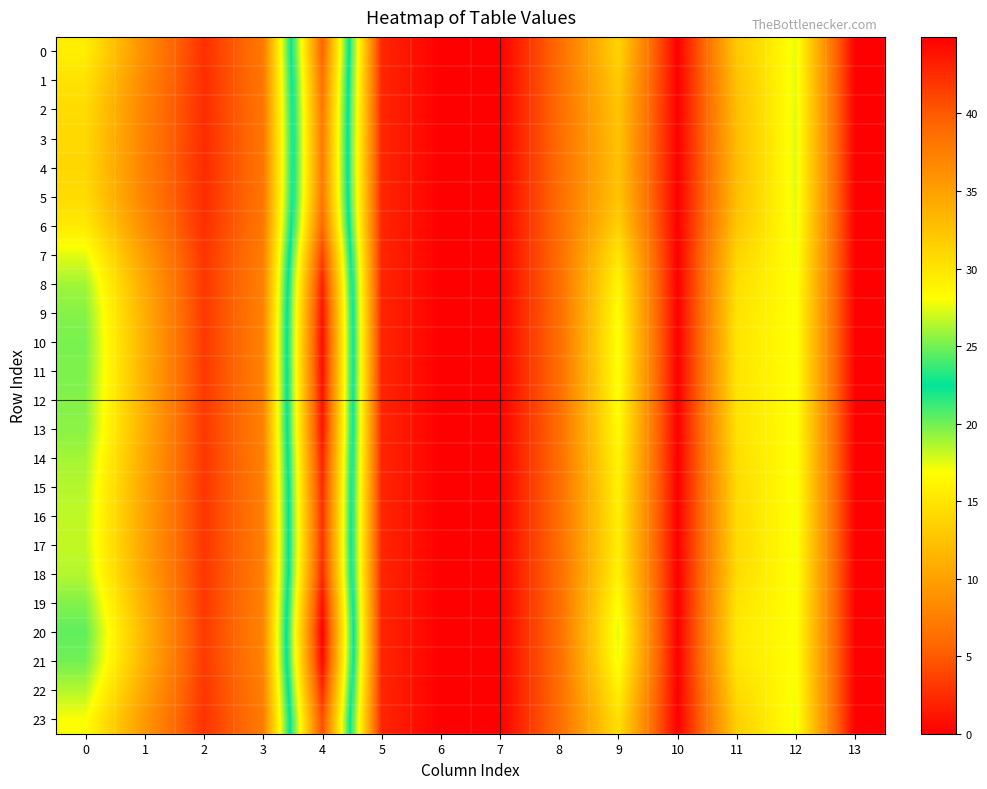

At 9, list the series in order from largest to smallest.

row_20, row_21, row_10, row_11, row_19, row_12, row_9, row_13, row_8, row_14, row_18, row_22, row_15, row_16, row_17, row_7, row_23, row_0, row_6, row_1, row_2, row_5, row_3, row_4